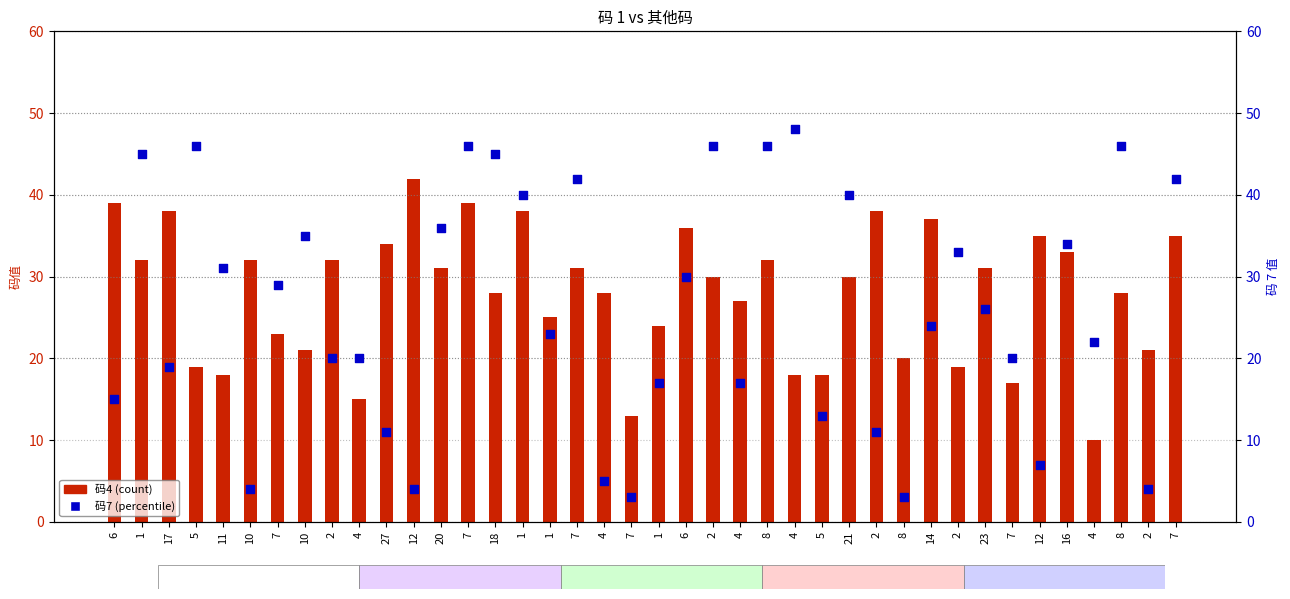

What is the total value across all series at 2?

52